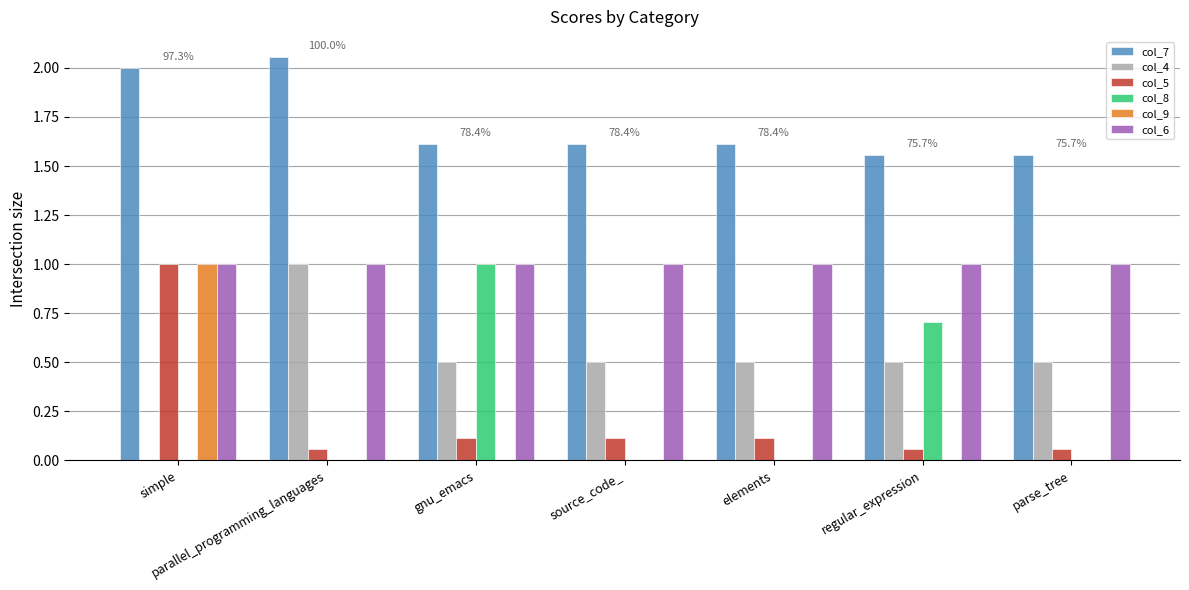

What are all the series names shown in the legend?

col_7, col_4, col_5, col_8, col_9, col_6